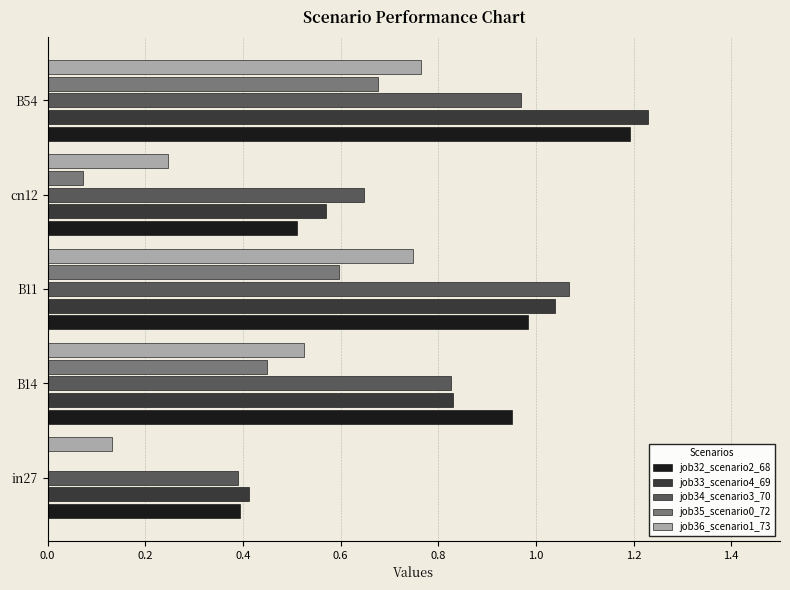

True or false: job34_scenario3_70 has a value of 0.3 at B54.

False